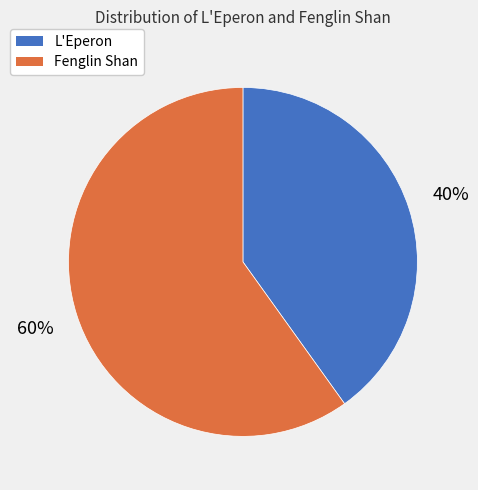

Is there any slice that represents more than half of the pie?

Yes